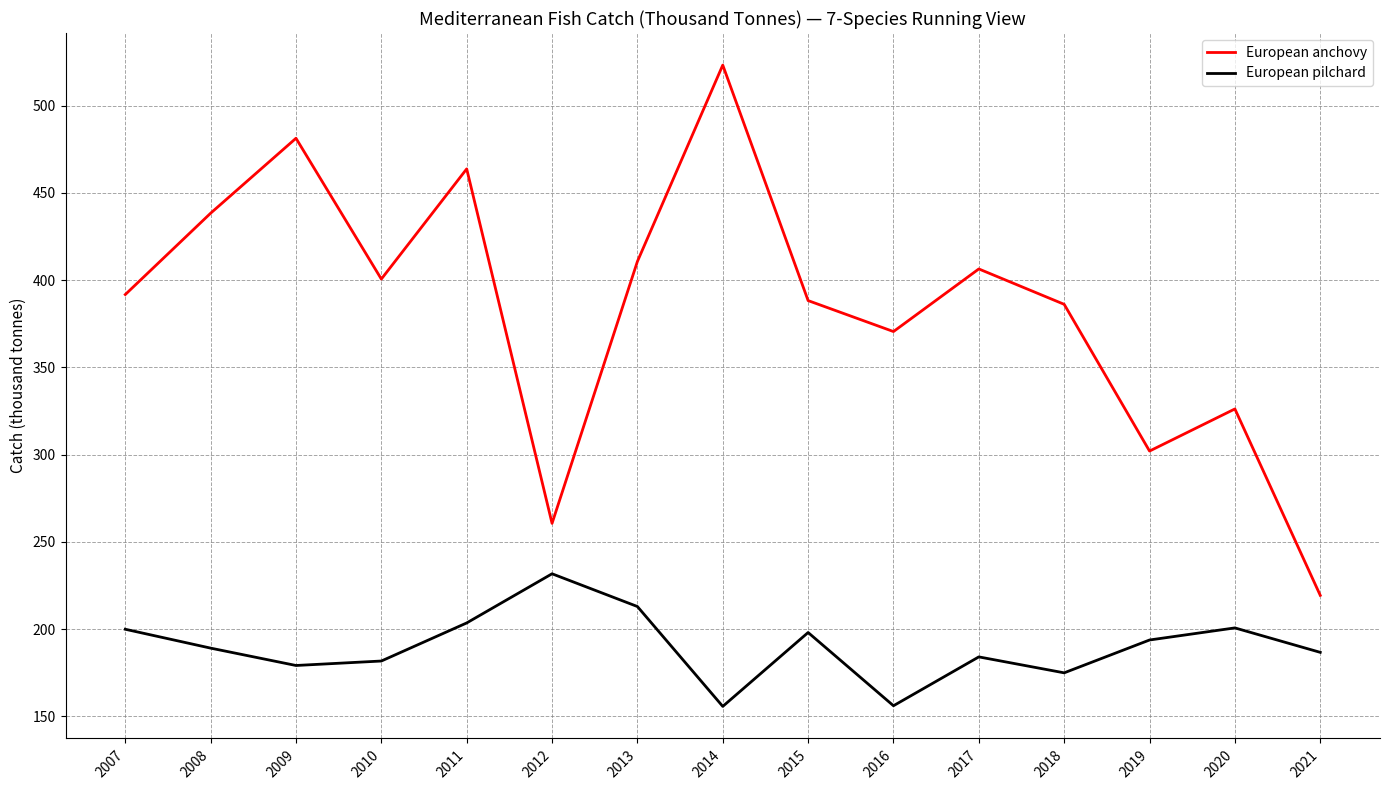

What is the maximum value shown in the chart?

523.3